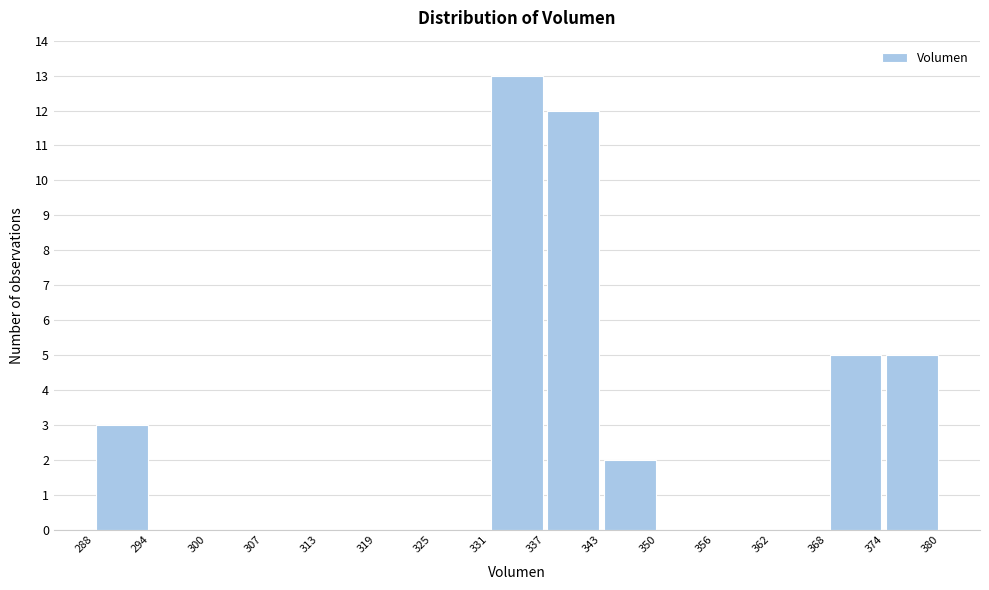

Which range on the x-axis has the tallest bar?

331 to 337